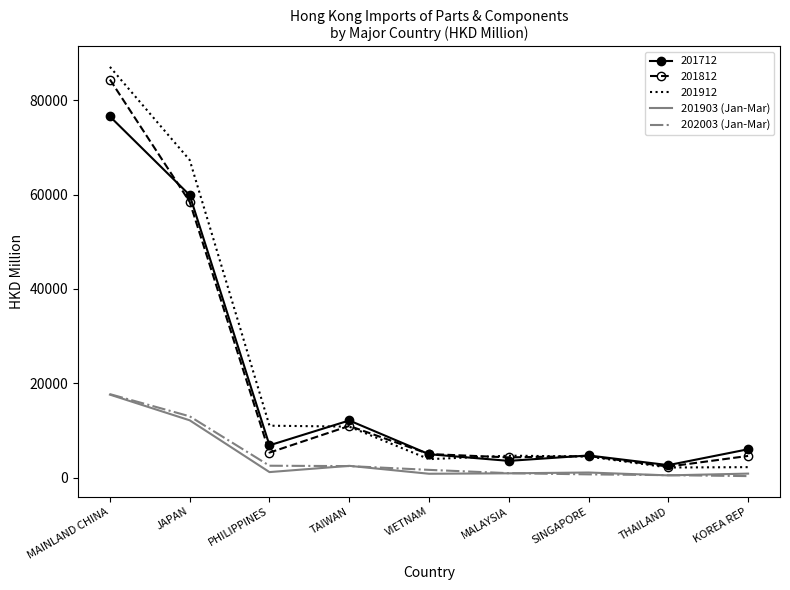

Where is 202003 (Jan-Mar) nearest to the value 9052?

JAPAN